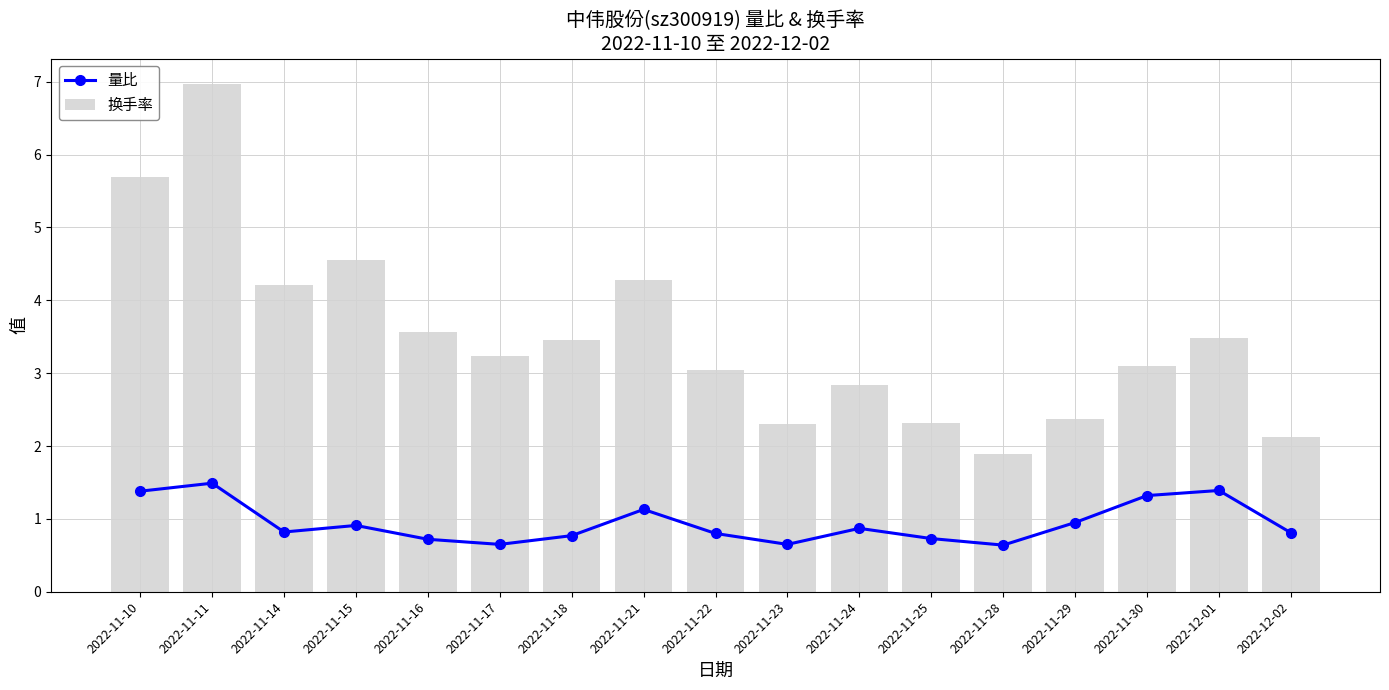

What is the highest value of the 量比 series?

1.5